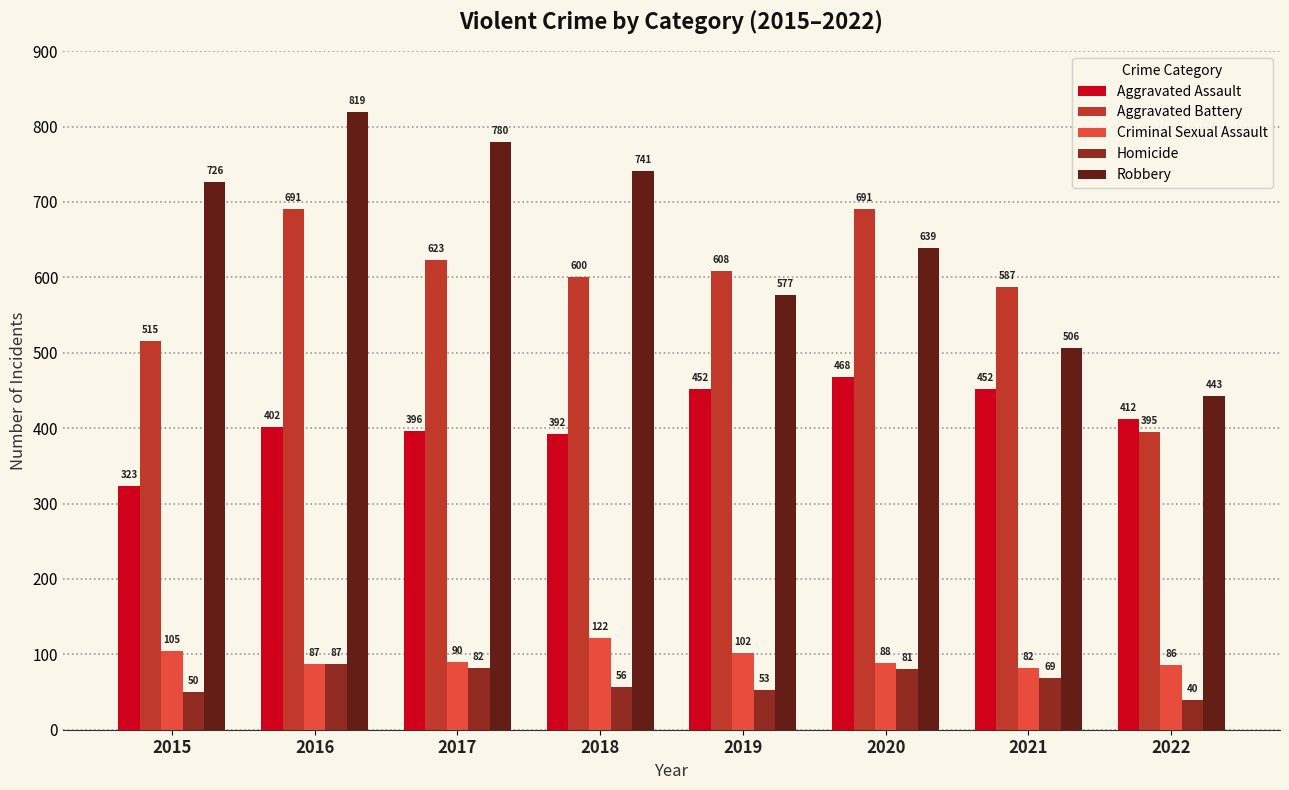

What is the spread (max minus min) of values at 2022?

403